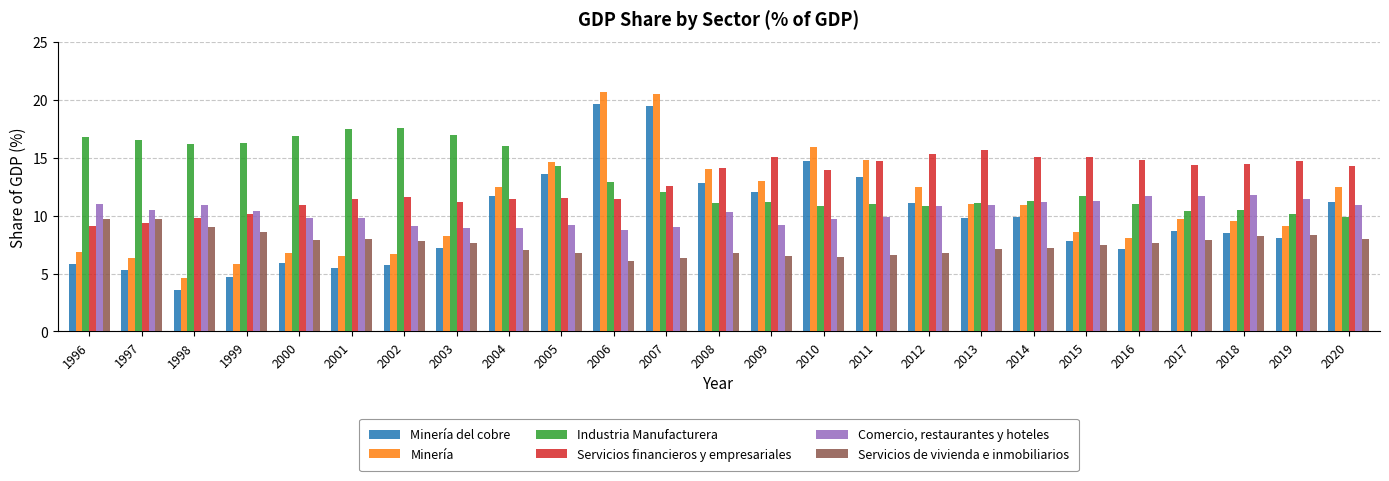

Read the Industria Manufacturera value at 2000.

16.9